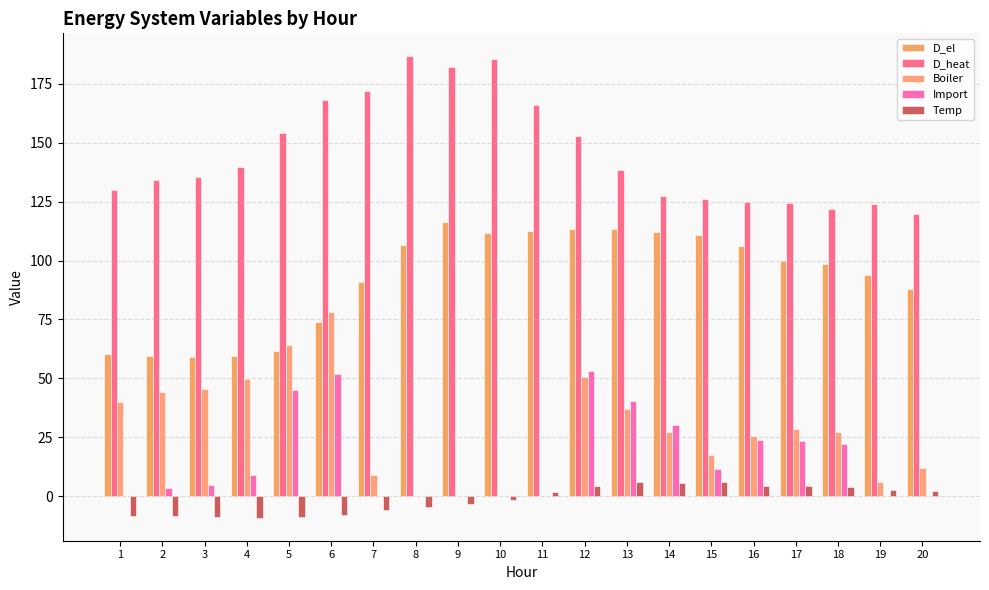

Are the bars horizontal?

No